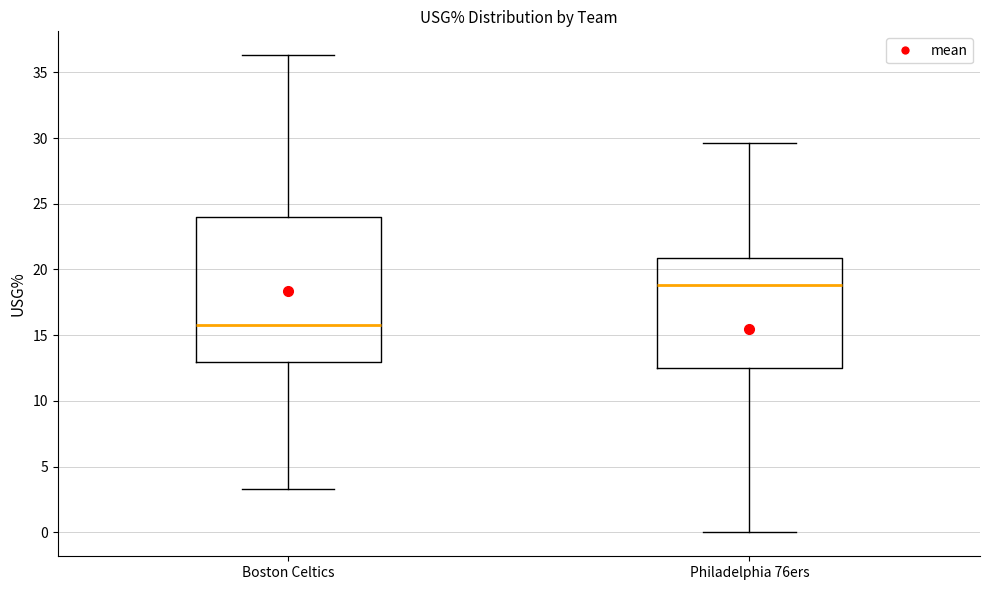

Which box has the highest median line?

Philadelphia 76ers